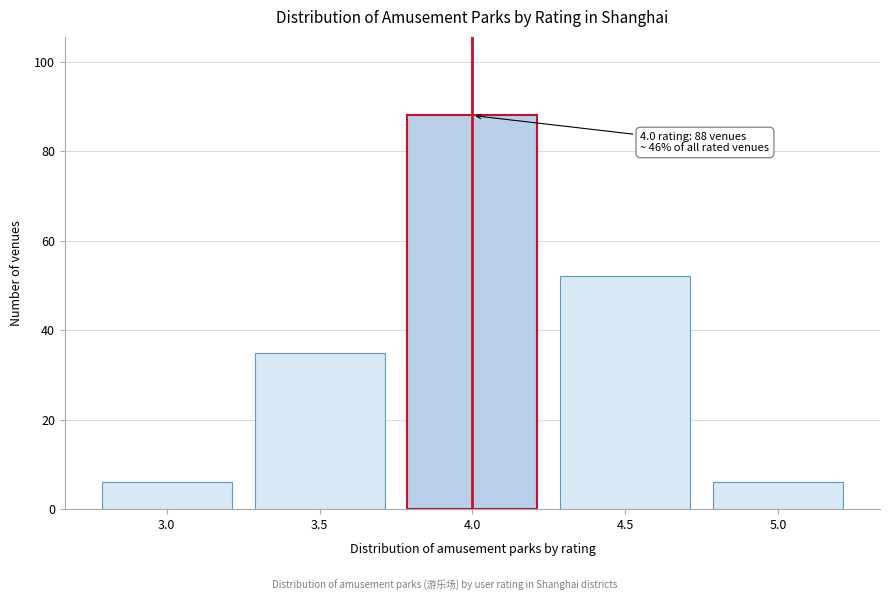

Reading right to left, what are all the values shown in this chart?

5.0=6	4.5=52	4.0=88	3.5=35	3.0=6